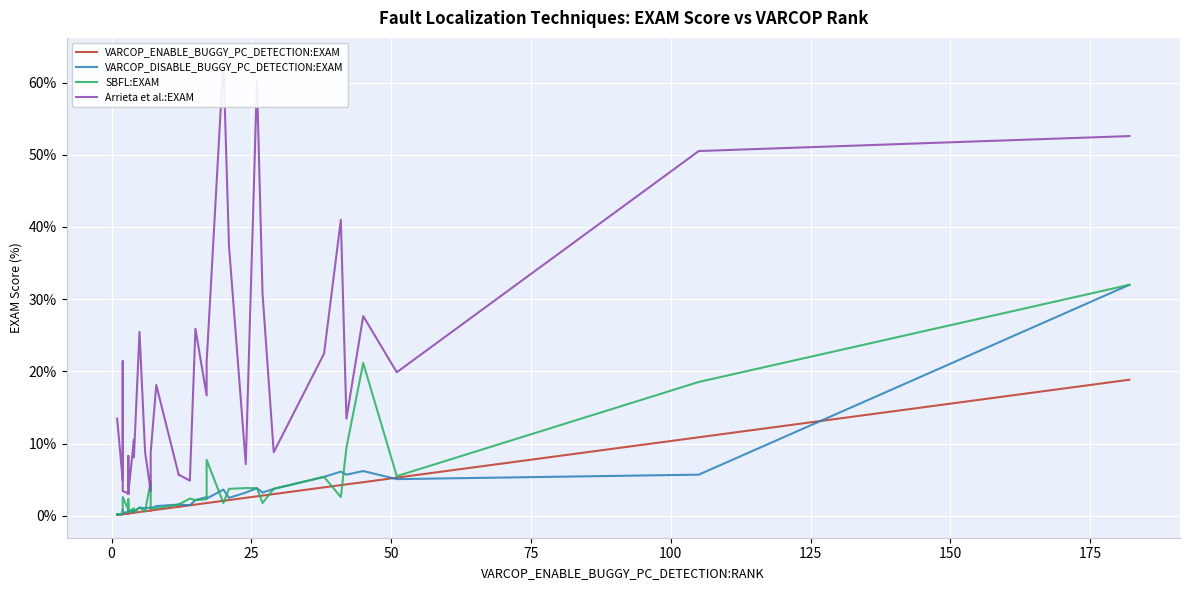

What is the sum of all SBFL:EXAM values?

153.3